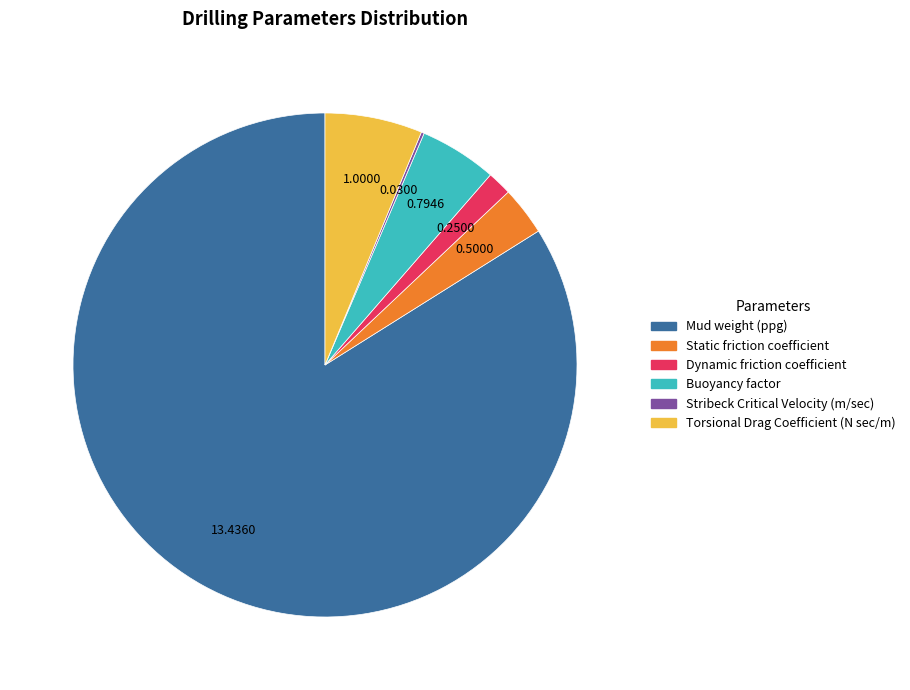

Is there any slice that represents more than half of the pie?

Yes